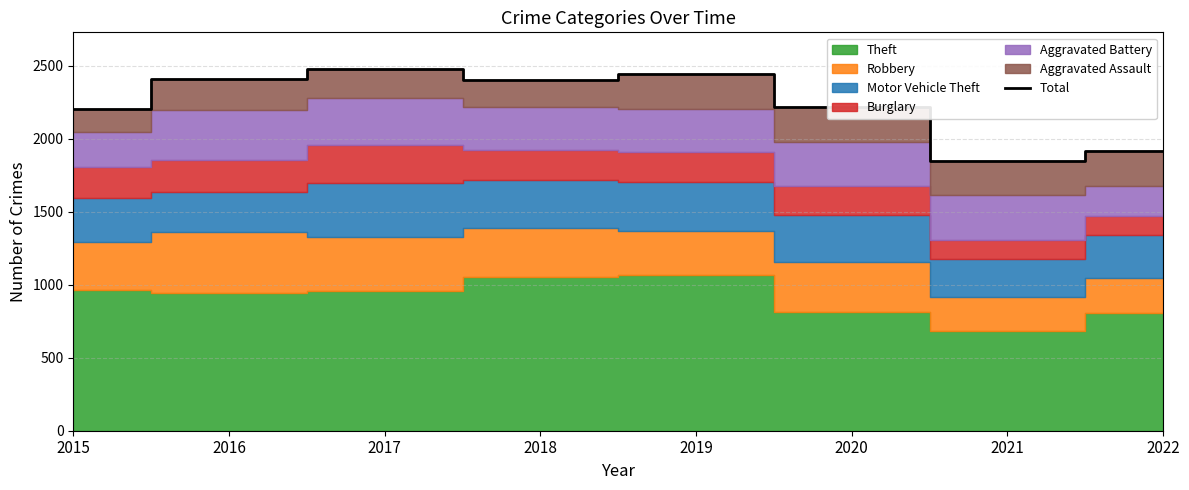

True or false: the data has more than 1 interior local peaks.

True